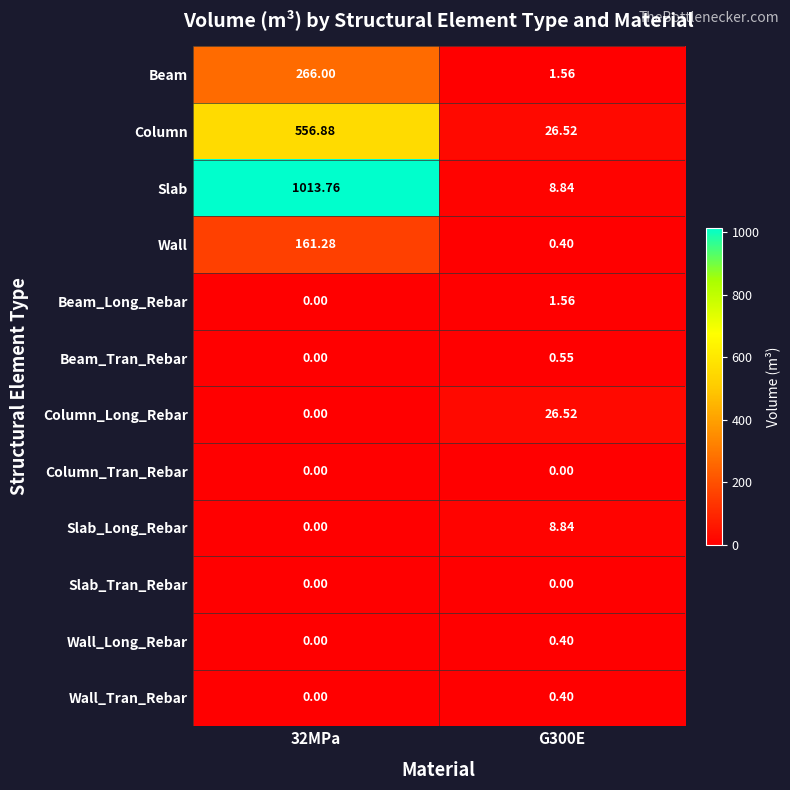

Is the value of Slab at G300E greater than the value of Beam at G300E?

Yes